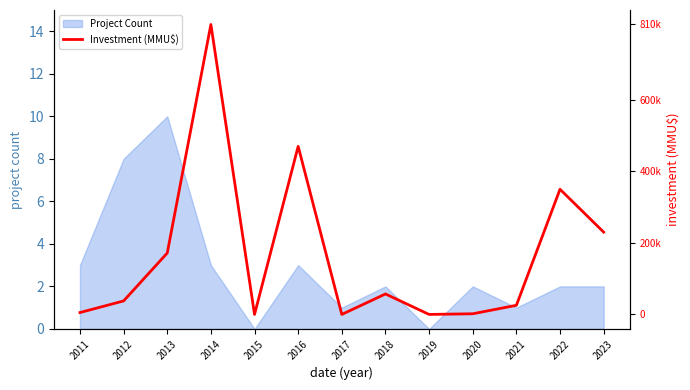

True or false: Project Count has a value of 2 at 2022.

True